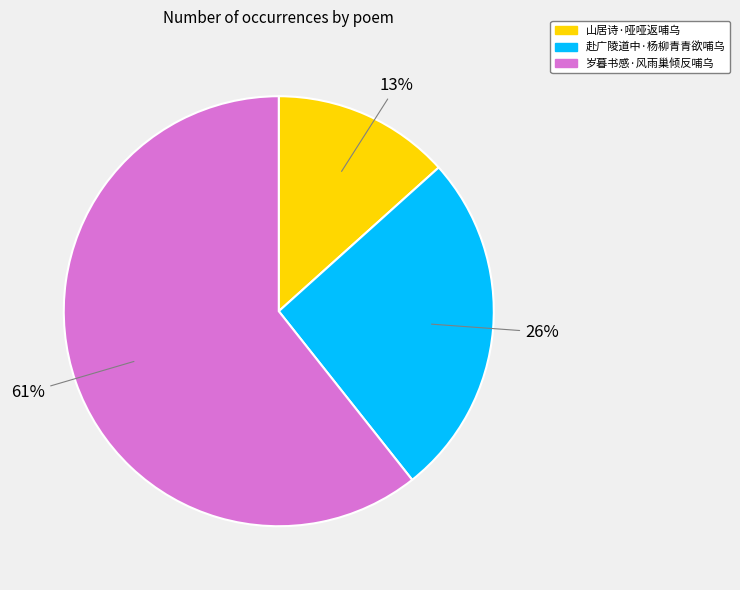

Between 赴广陵道中·杨柳青青欲哺乌 and 岁暮书感·风雨巢倾反哺乌, which is larger?

岁暮书感·风雨巢倾反哺乌